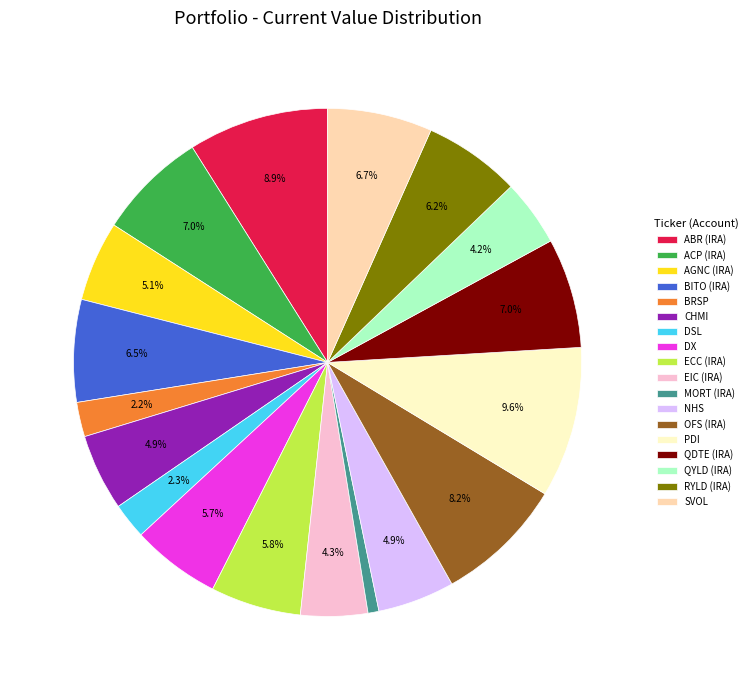

Which has a higher value, QYLD (IRA) or QDTE (IRA)?

QDTE (IRA)